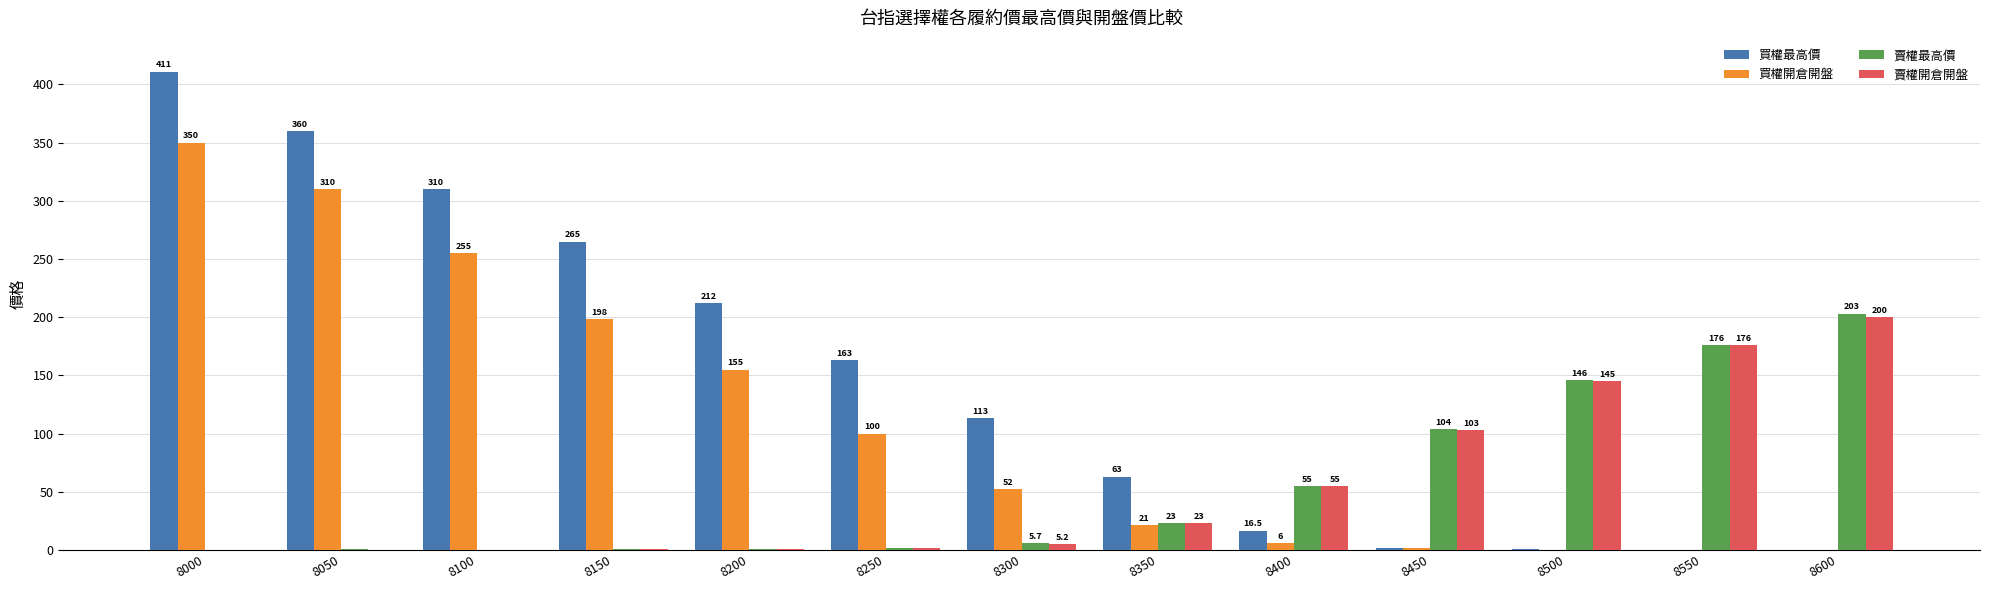

What are all the series names shown in the legend?

買權最高價, 買權開倉開盤, 賣權最高價, 賣權開倉開盤